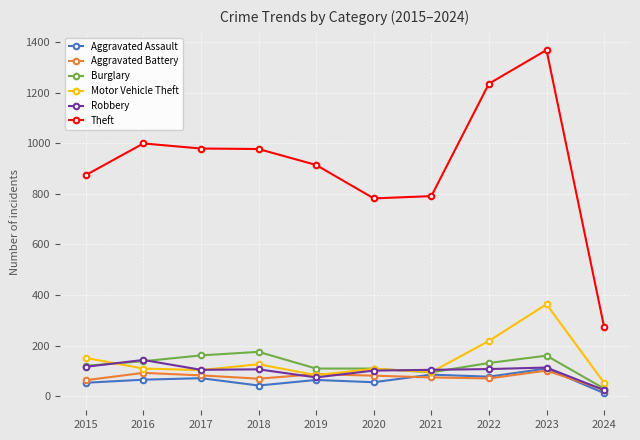

How many lines are shown in the chart?

6